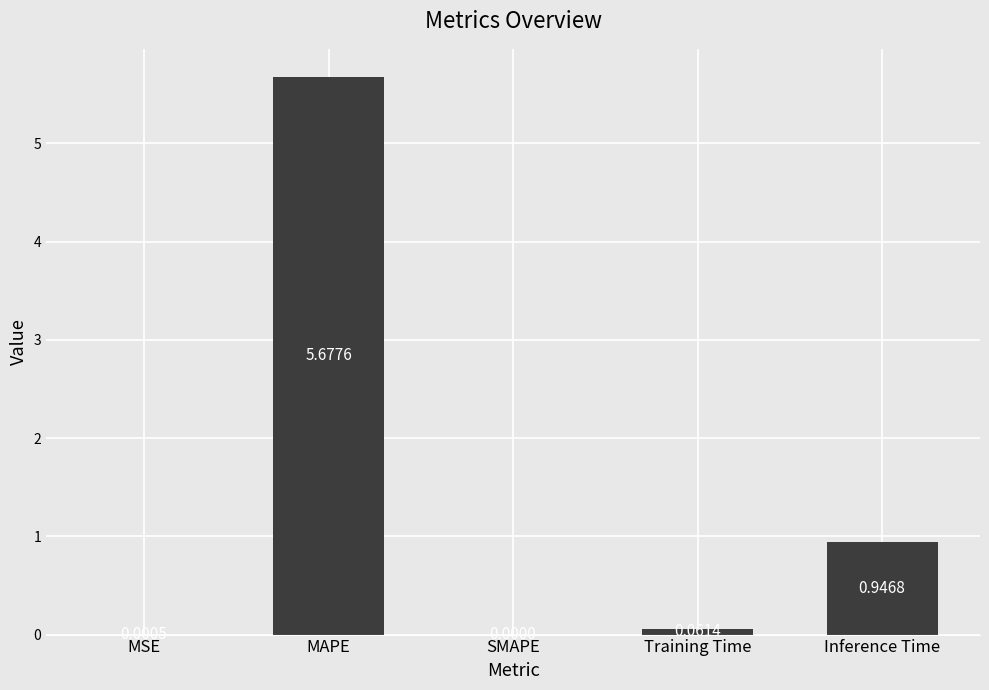

Which has a higher value, SMAPE or Training Time?

Training Time